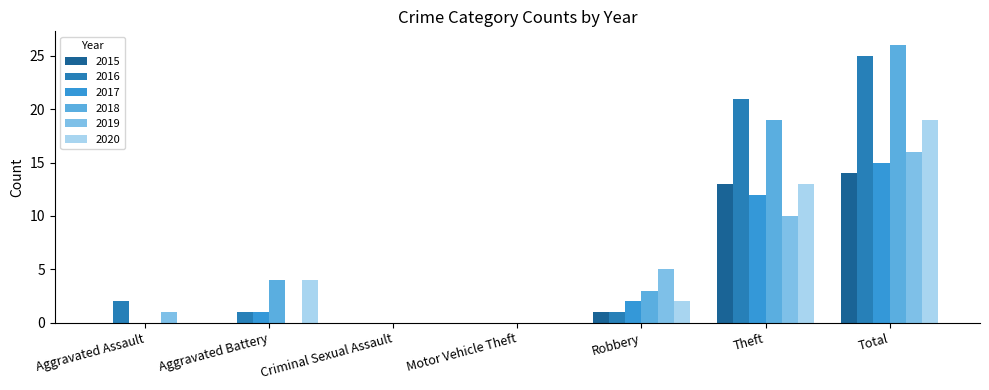

Which series has the largest range (max minus min)?

2018